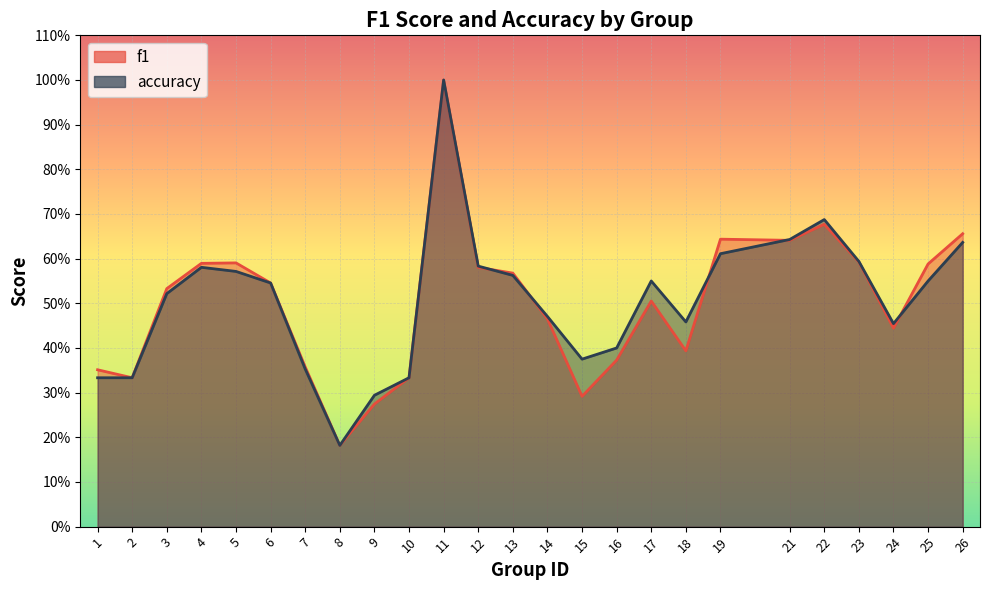

Rank the series by their maximum value, from lowest to highest.

f1_line, accuracy_line